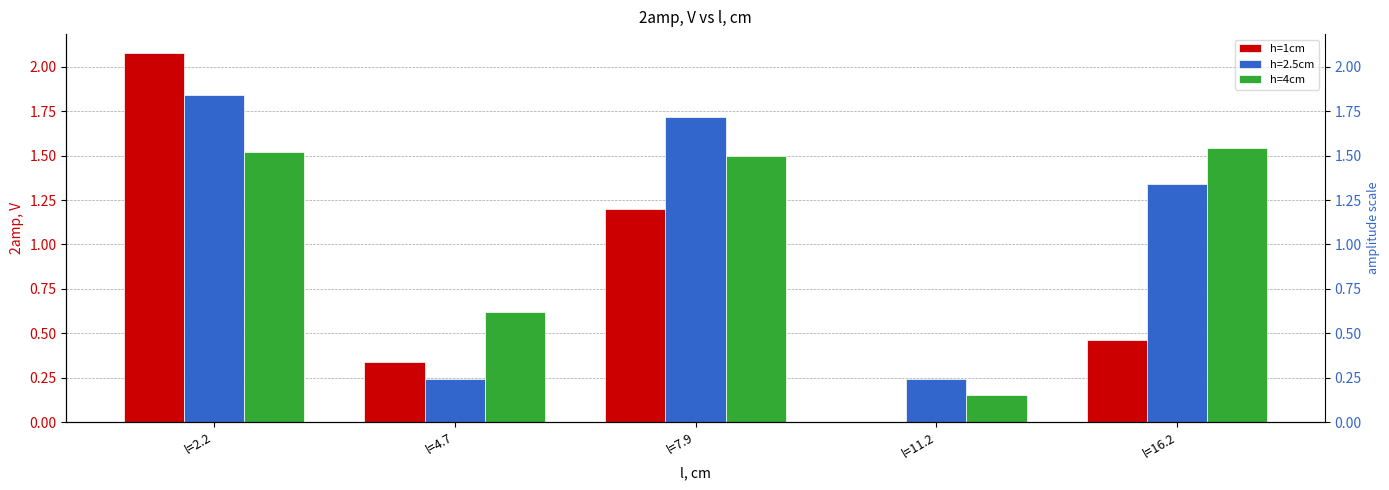

What is the sum of the h=1cm values at l=11.2 and l=4.7?

0.3